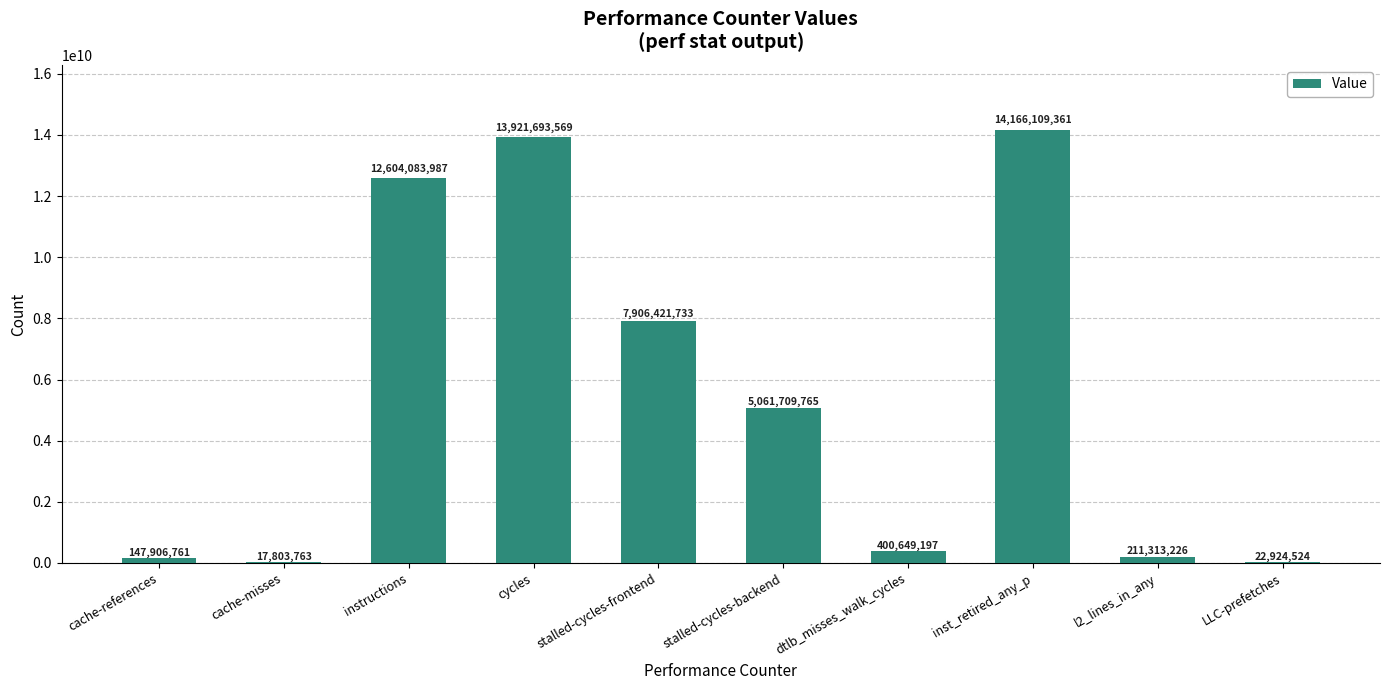

Between cycles and dtlb_misses_walk_cycles, which is larger?

cycles